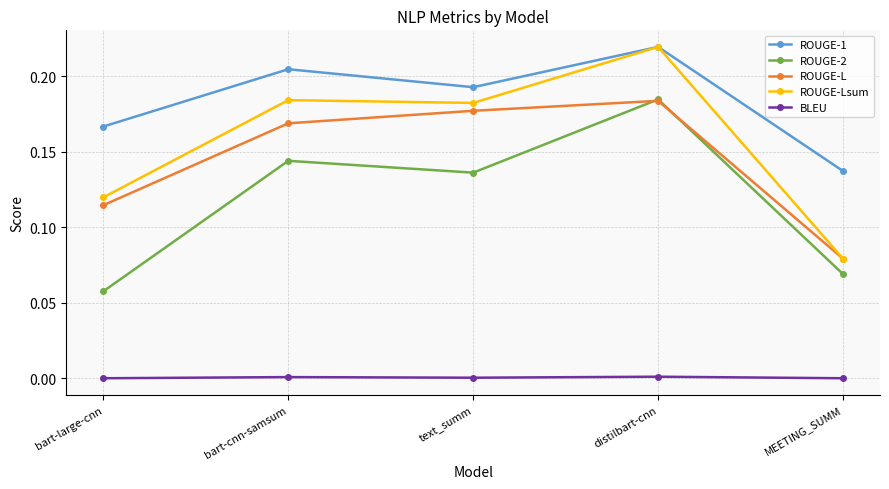

List the labels in order of ROUGE-2 value, largest first.

distilbart-cnn, bart-cnn-samsum, text_summ, MEETING_SUMM, bart-large-cnn